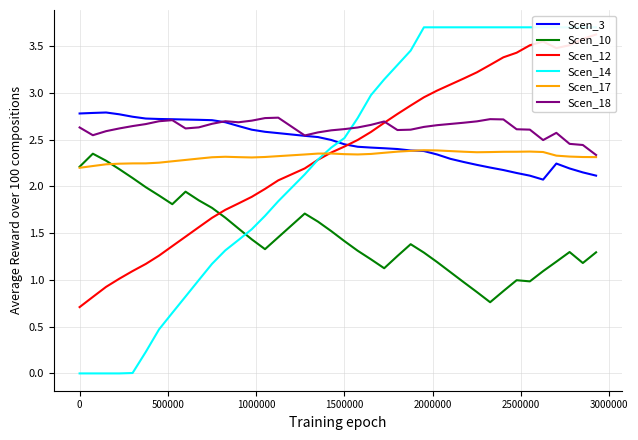

True or false: Scen_10 and Scen_18 cross at least once.

False